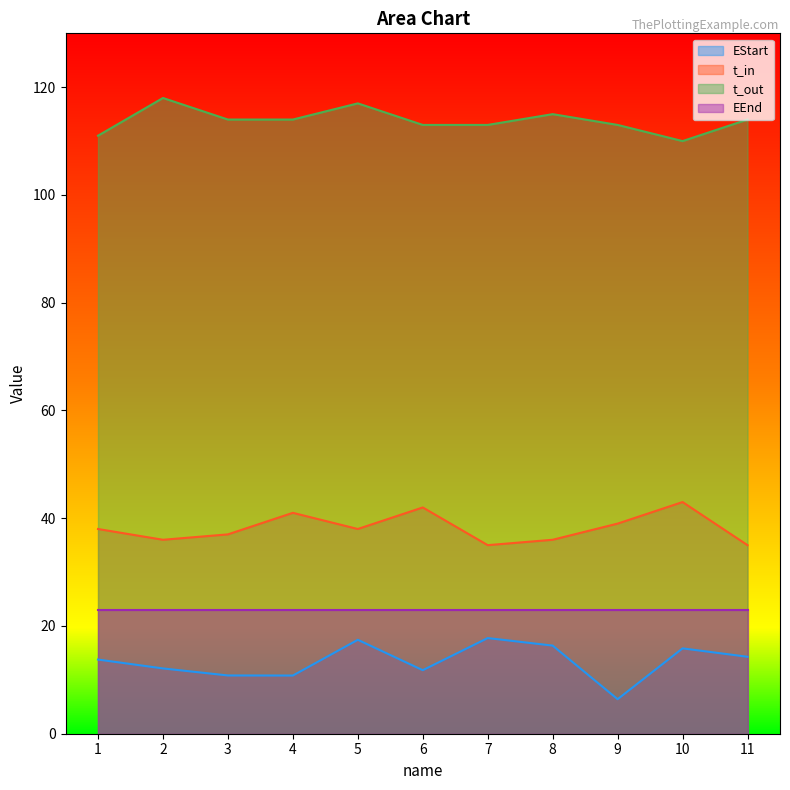

How many t_in values are between 36 and 41?

7